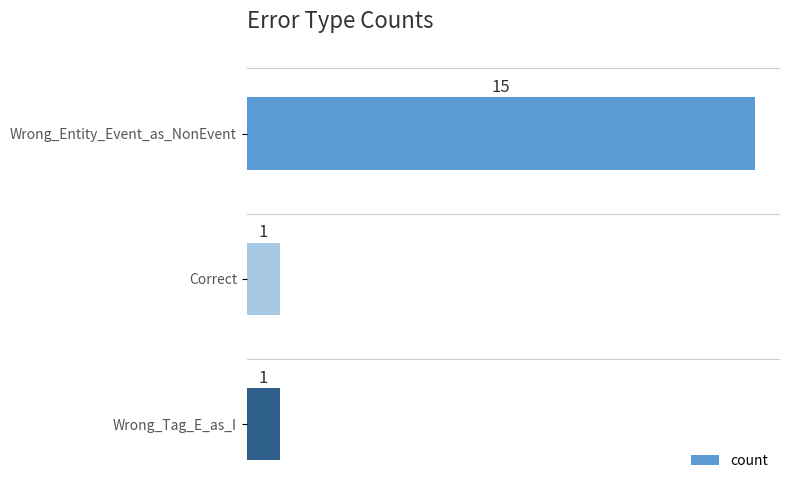

What is the ratio of the value at Correct to the value at Wrong_Tag_E_as_I?

1.0